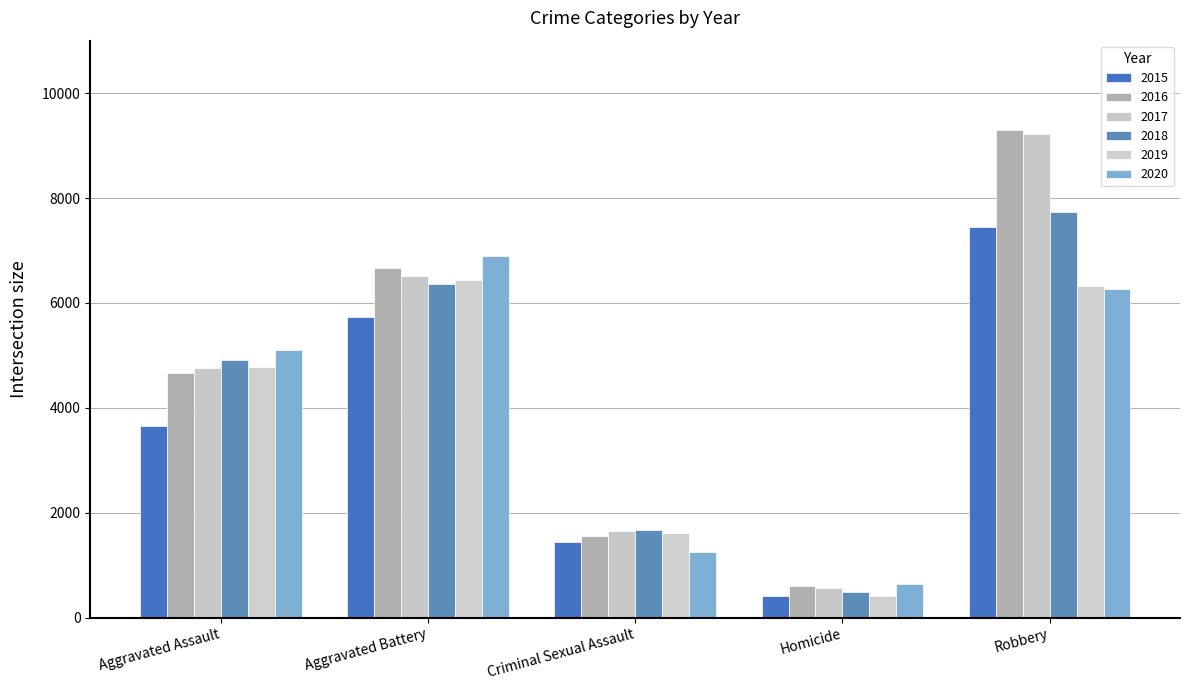

What is the smallest value displayed?

413